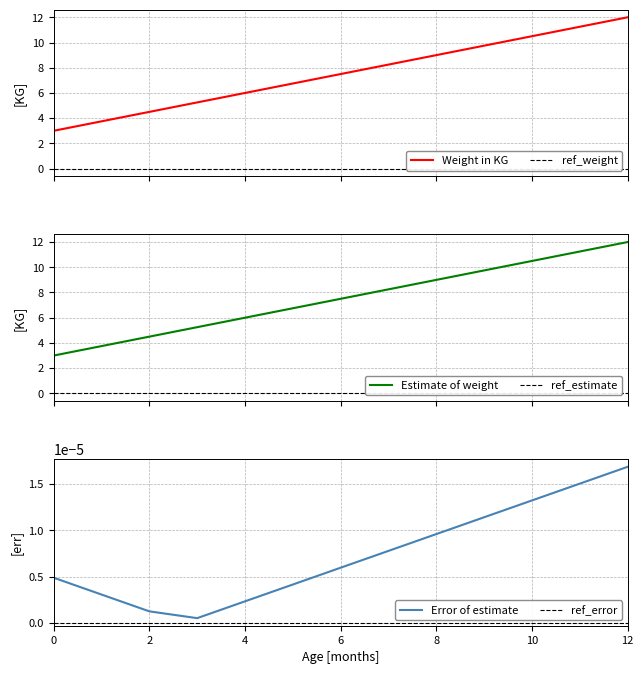

True or false: Weight in KG and Error of estimate cross at least once.

False